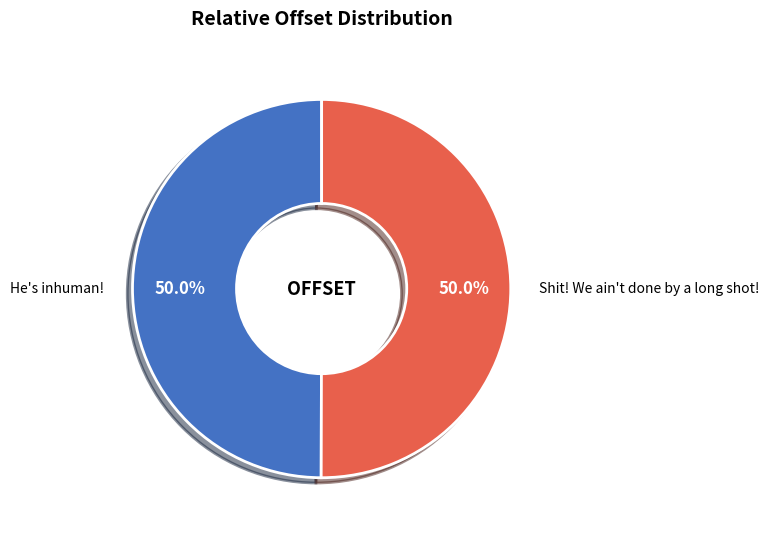

Combined, what portion of the pie is He's inhuman! and Shit! We ain't done by a long shot!?

100.0%